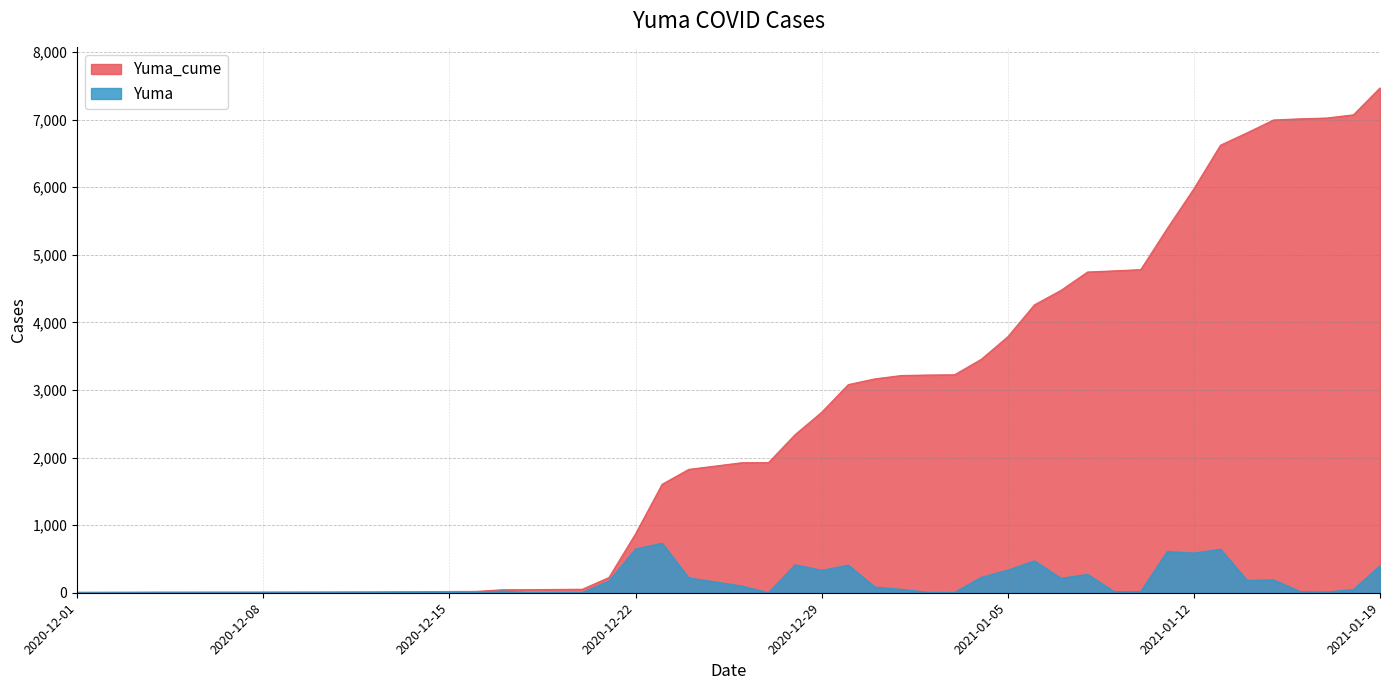

At which label does Yuma first exceed 85?

2020-12-21